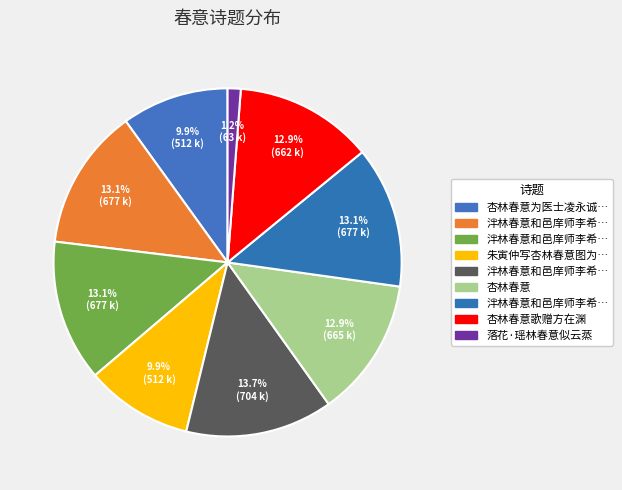

How many slices are in this pie chart?

9